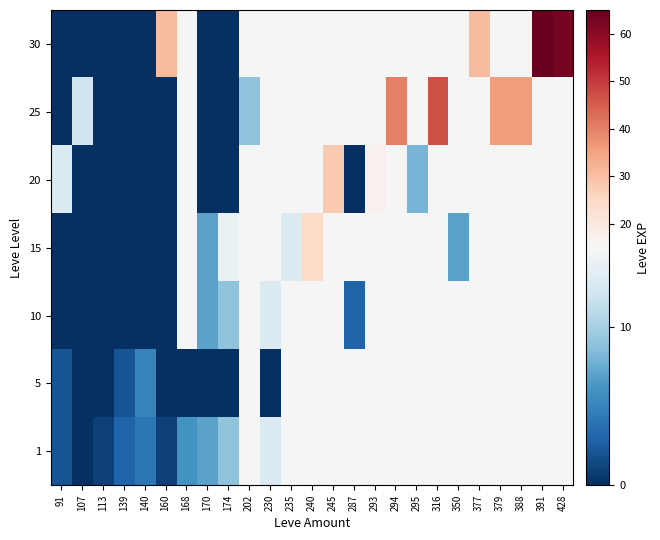

What is the difference between the highest and lowest values at 168?

6.0